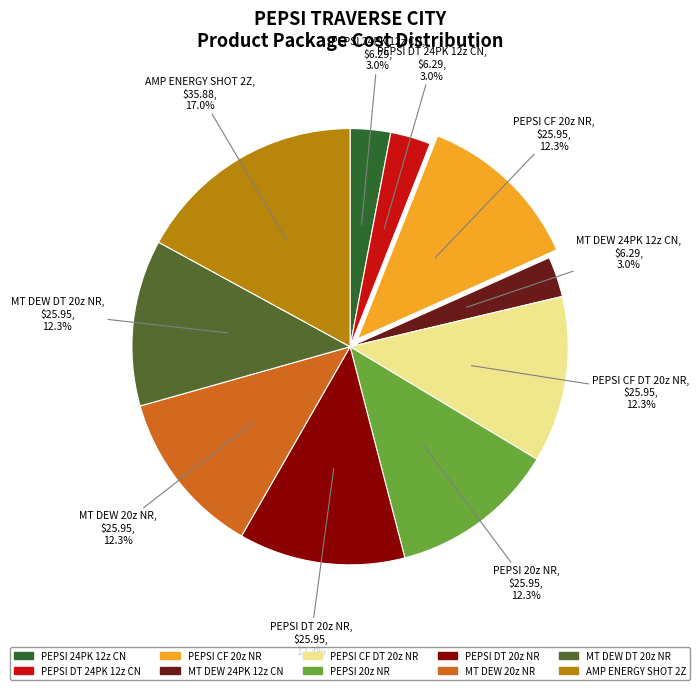

What percentage is the PEPSI DT 20z NR slice, to the nearest percent?

12%